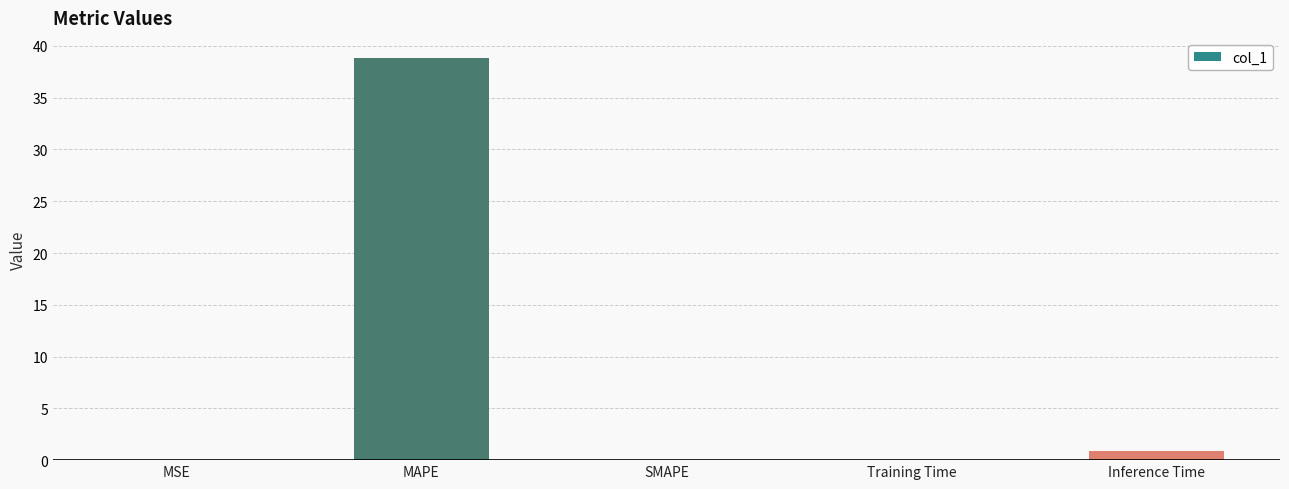

Where is the data nearest to the value 19?

Inference Time